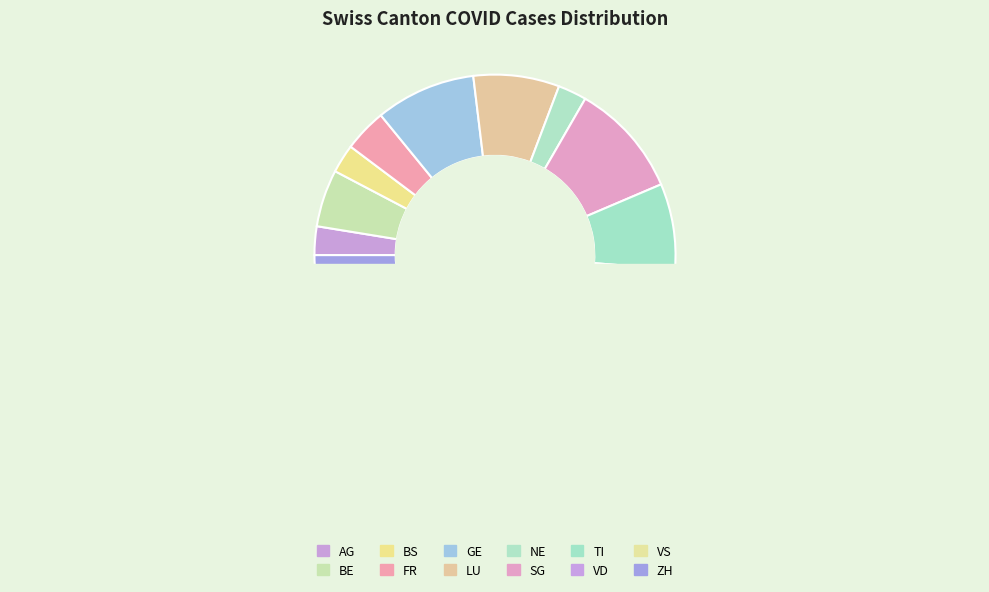

Count the number of slices in the pie.

12